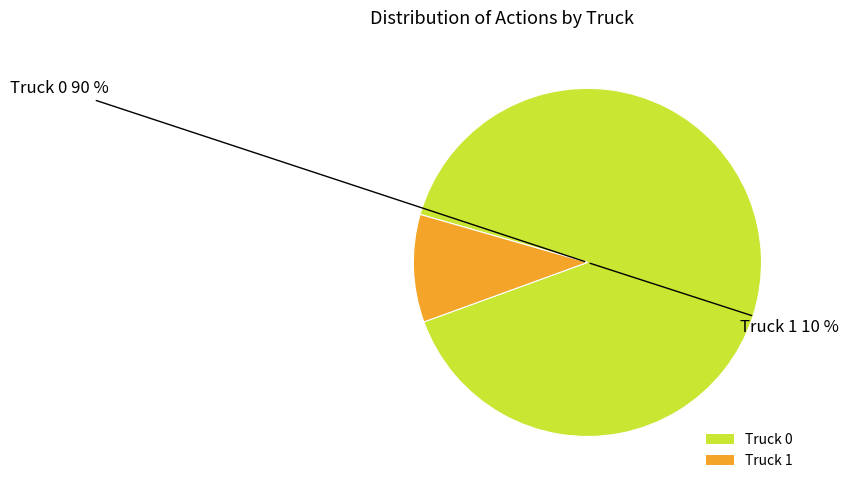

What percentage is the Truck 1 slice, to the nearest percent?

10%